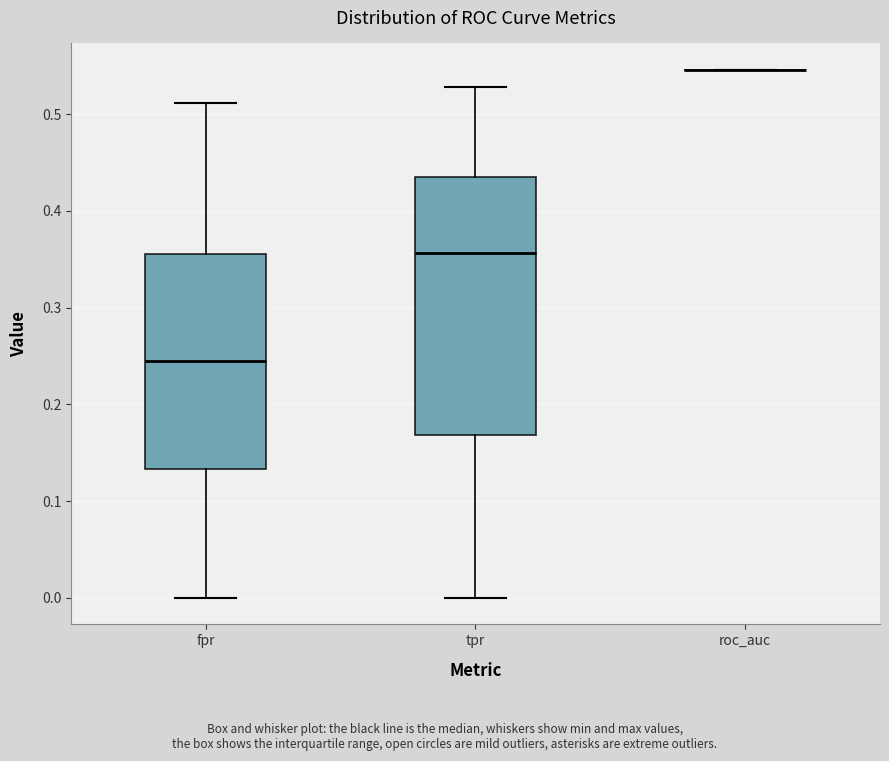

Comparing the boxes themselves (not the whiskers), which one is the tallest?

tpr